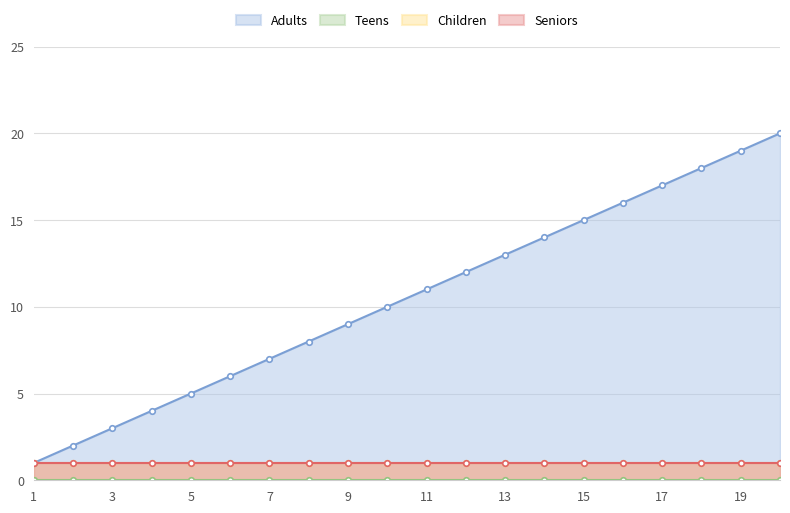

Where does the col_1 series first go above 11?

12